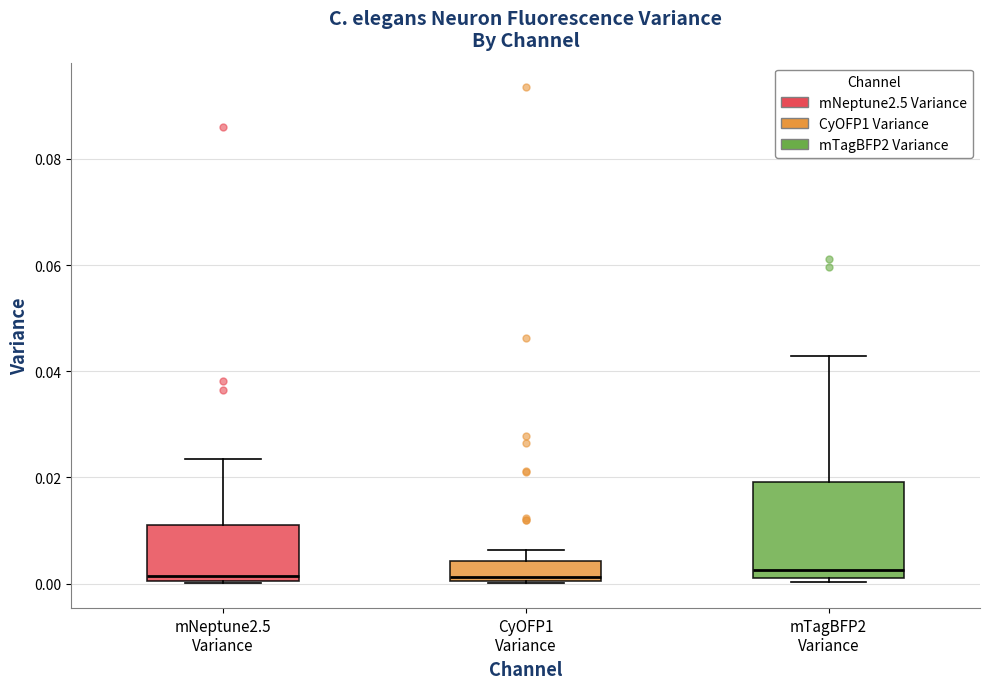

Which box is the tallest, from its lower edge to its upper edge?

mTagBFP2 Variance